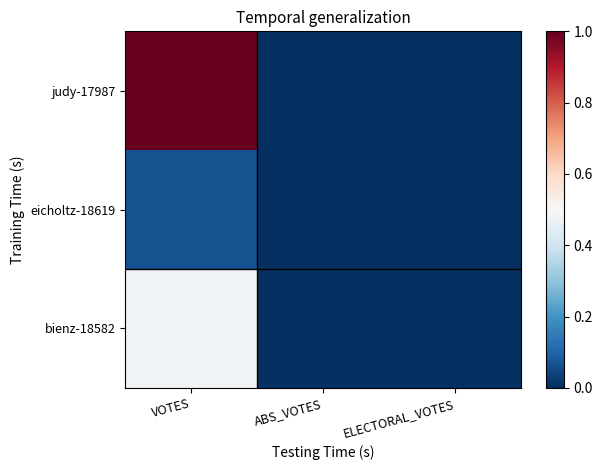

Count the number of categories in the chart.

3